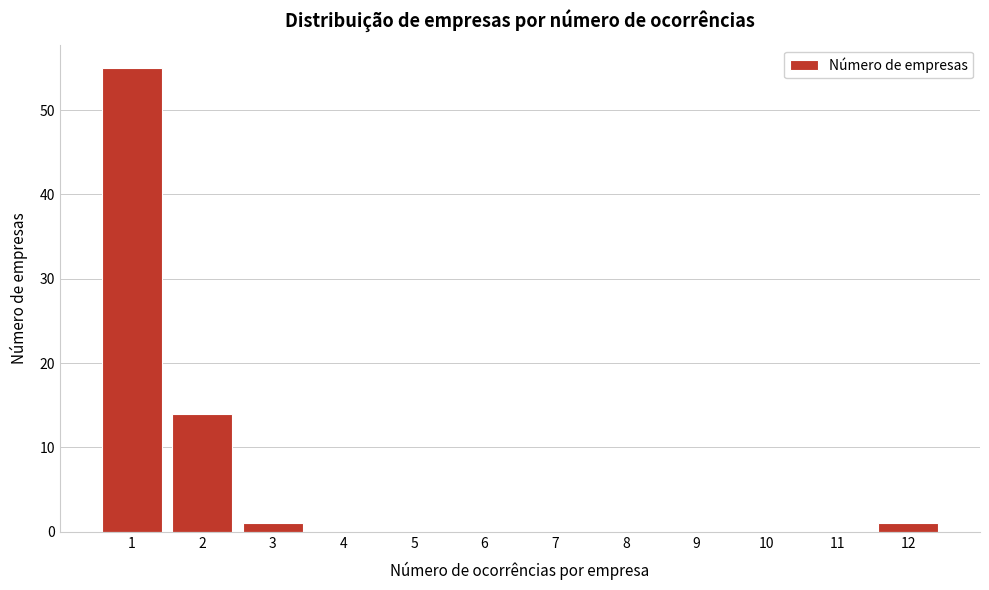

Reading right to left, extract all data points from this chart.

12=1	11=0	10=0	9=0	8=0	7=0	6=0	5=0	4=0	3=1	2=14	1=55